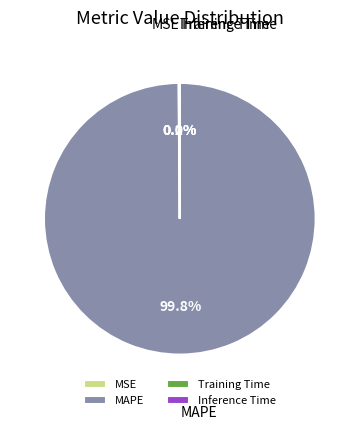

Does any single category account for the majority?

Yes